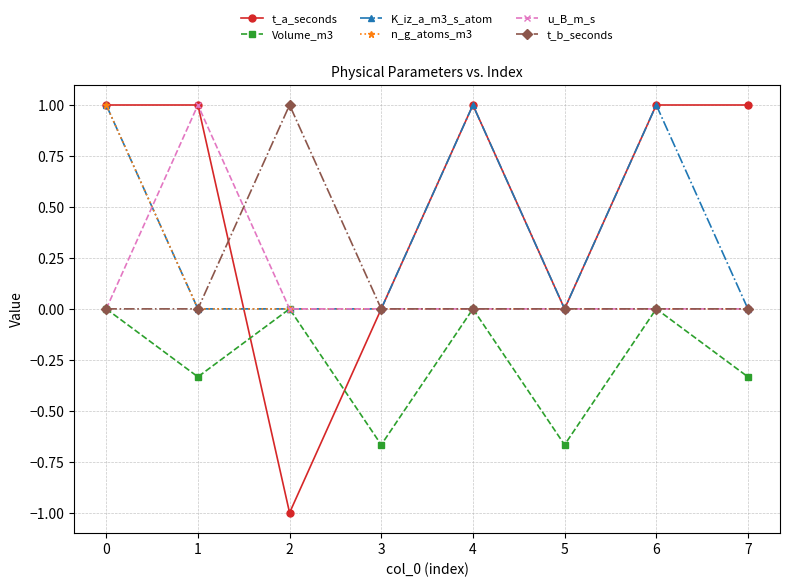

The value of n_g_atoms_m3 at 2 is 0.4. True or false?

False